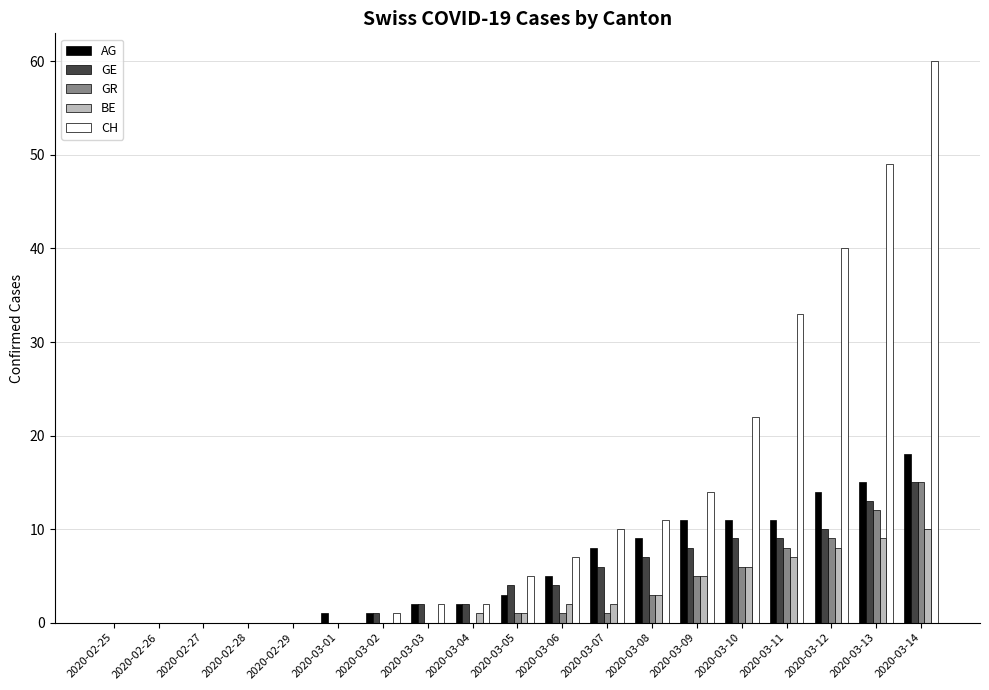

At which category does the chart reach its peak across all series?

2020-03-14